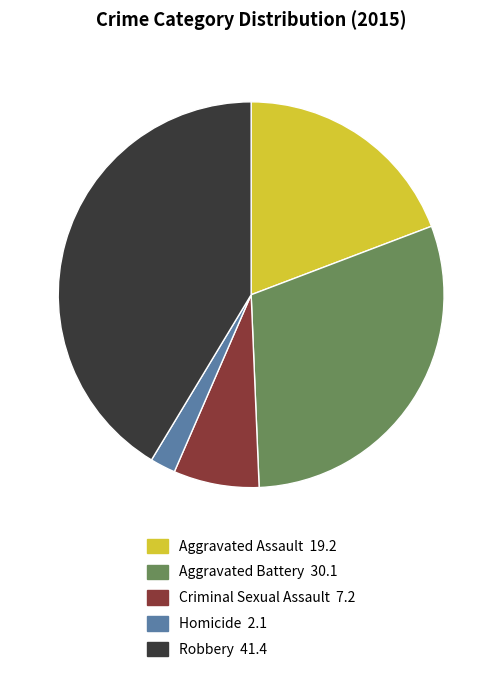

Which slice is the smallest?

Homicide